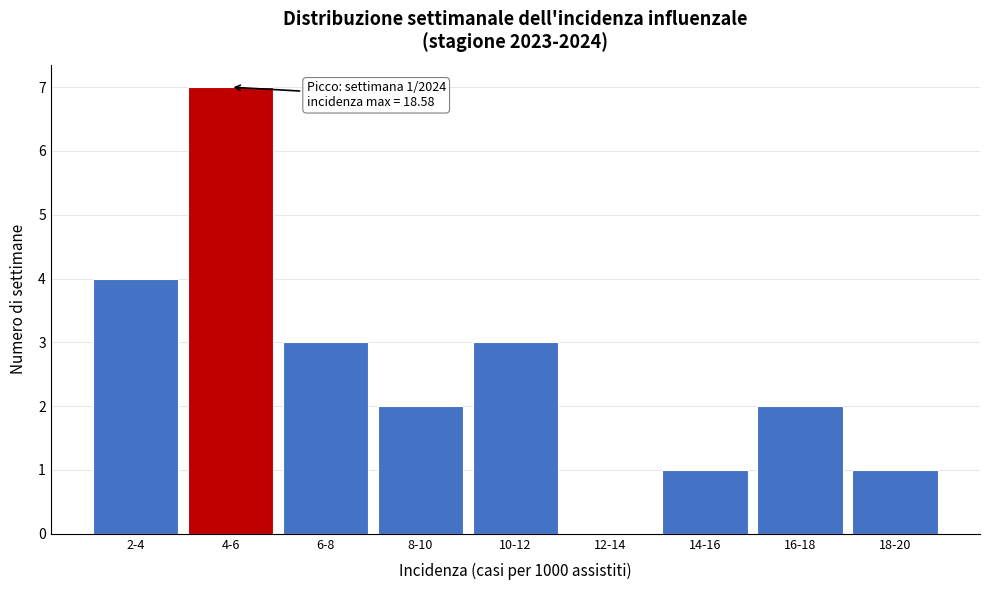

Reading left to right, list all the values displayed in this chart.

2-4=4	4-6=7	6-8=3	8-10=2	10-12=3	12-14=0	14-16=1	16-18=2	18-20=1